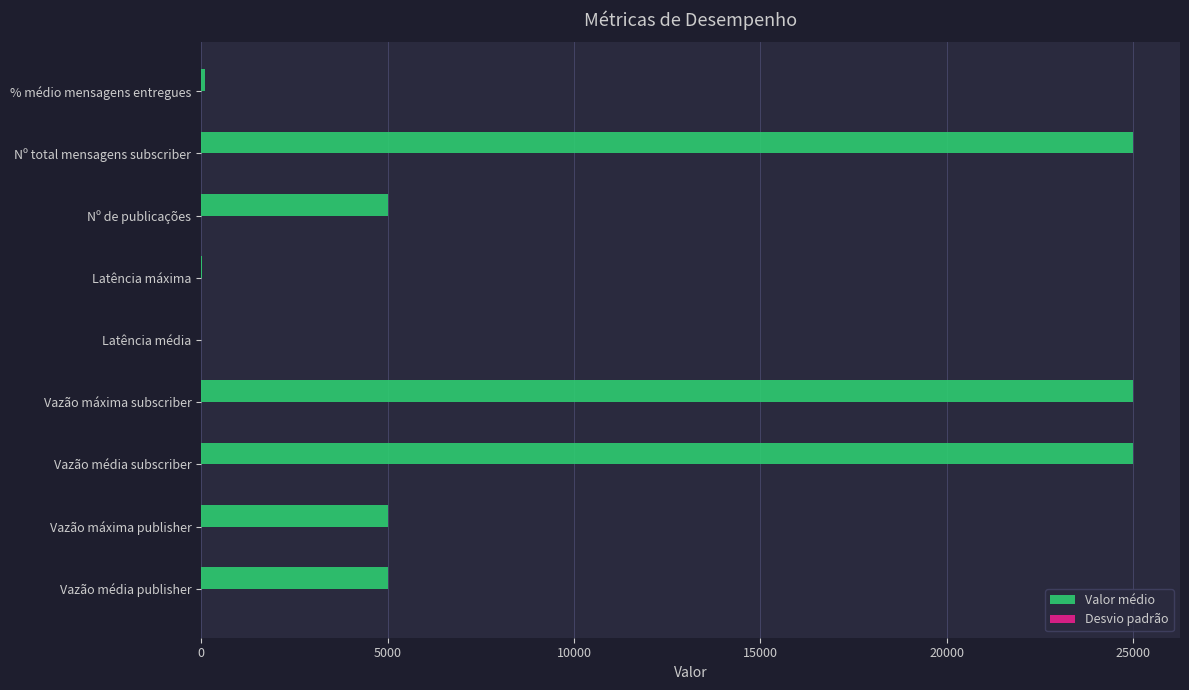

What is the sum of the Valor médio values at Vazão máxima subscriber and Vazão média publisher?

30000.0